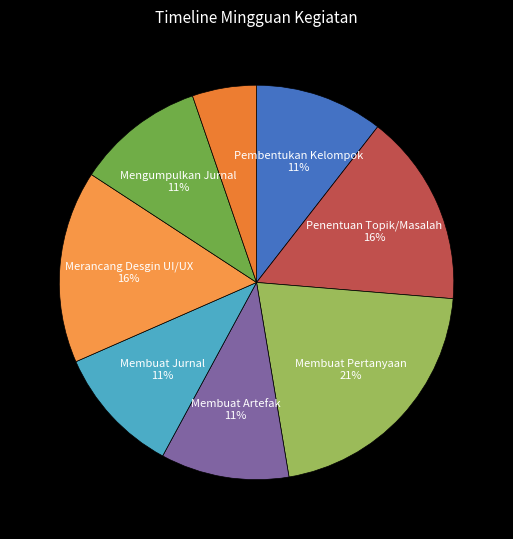

How many segments does this pie chart have?

8